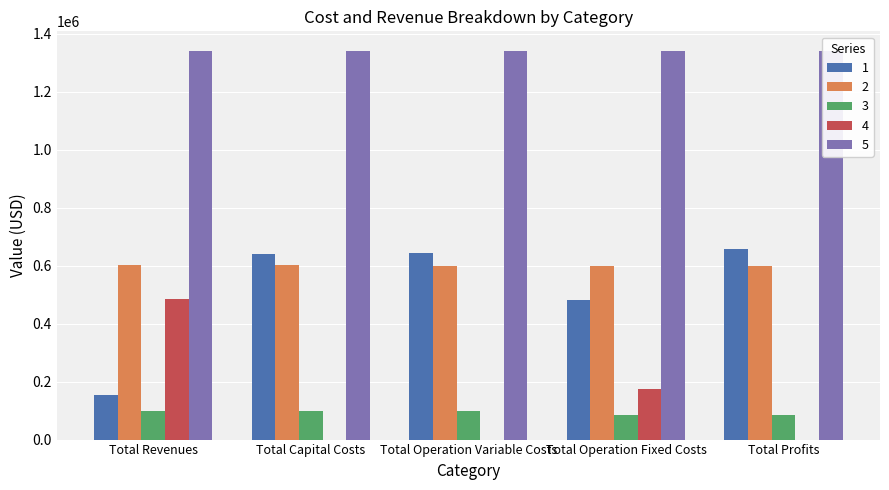

Between Total Revenues and Total Operation Fixed Costs, which series saw the biggest shift?

1